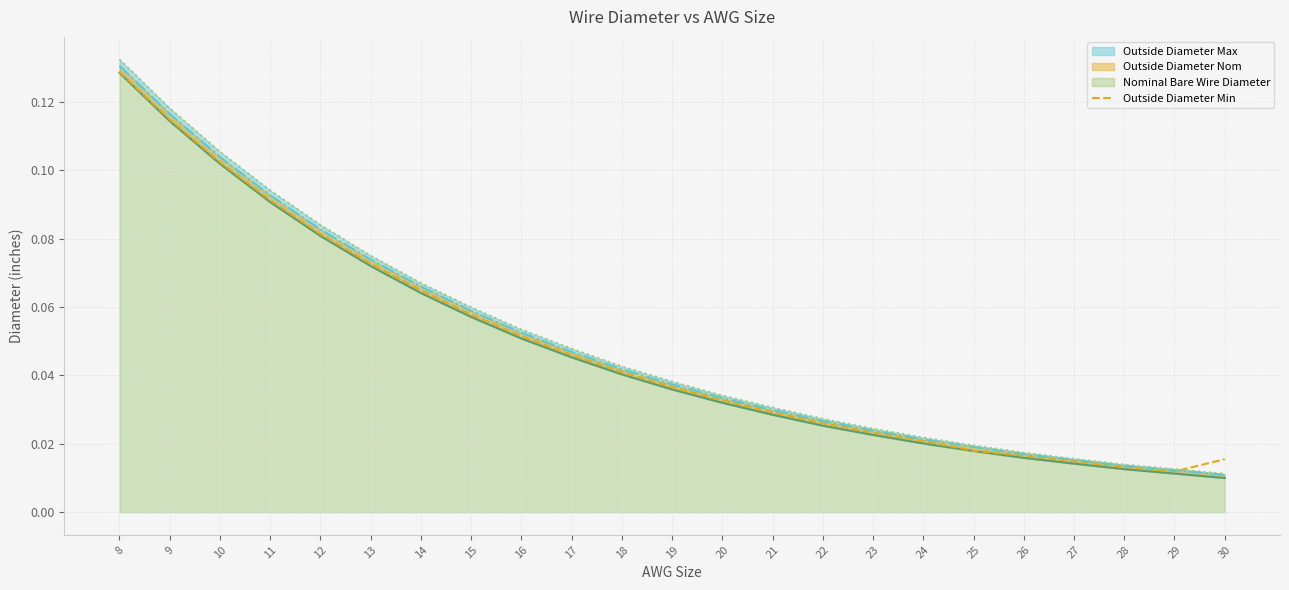

True or false: Outside Diameter Max and Nominal Bare Wire Diameter intersect in this chart.

False